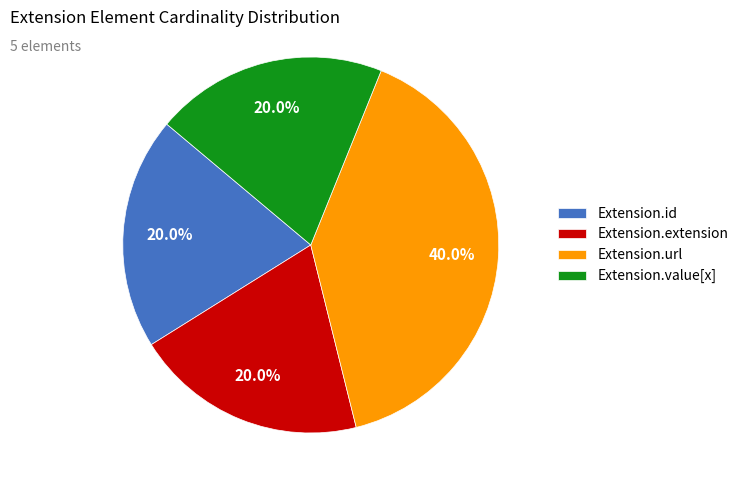

How many segments does this pie chart have?

4